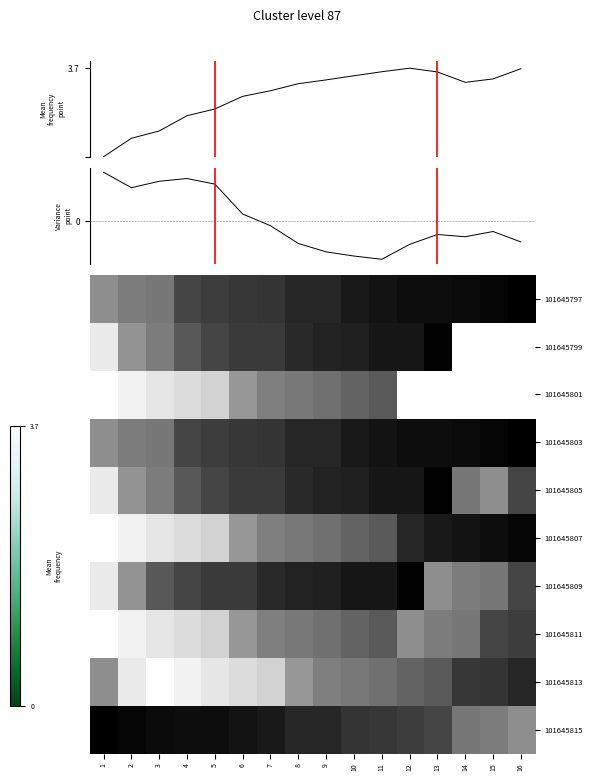

Rank the series by their maximum value, from lowest to highest.

Mean frequency point, Variance point, 101645801, 101645811, 101645813, 101645807, 101645799, 101645805, 101645809, 101645797, 101645803, 101645815